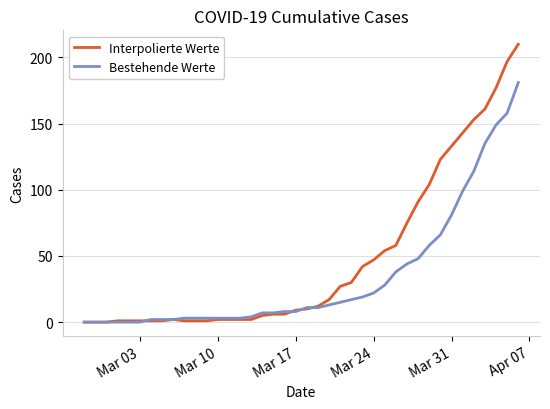

What is the average value of the Bestehende Werte series?

34